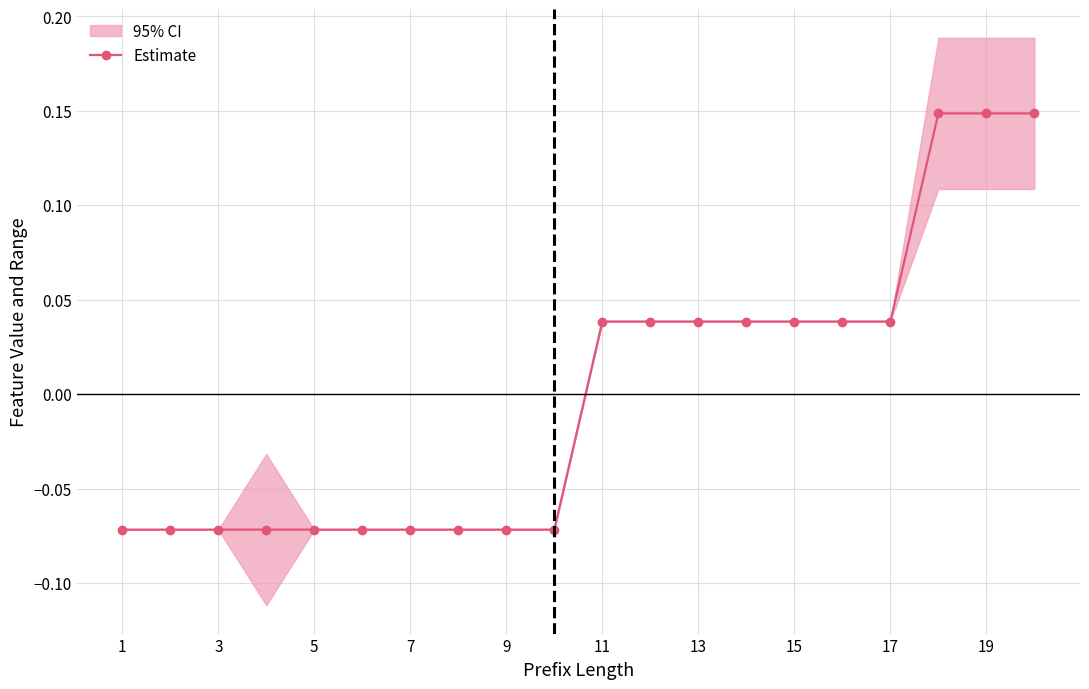

At which label does Estimate first exceed 0?

11